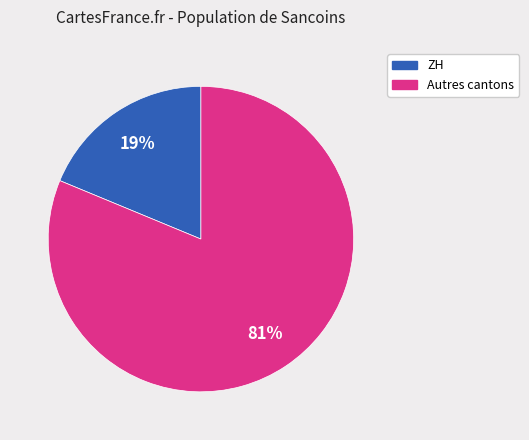

Is there a majority slice in this chart?

Yes